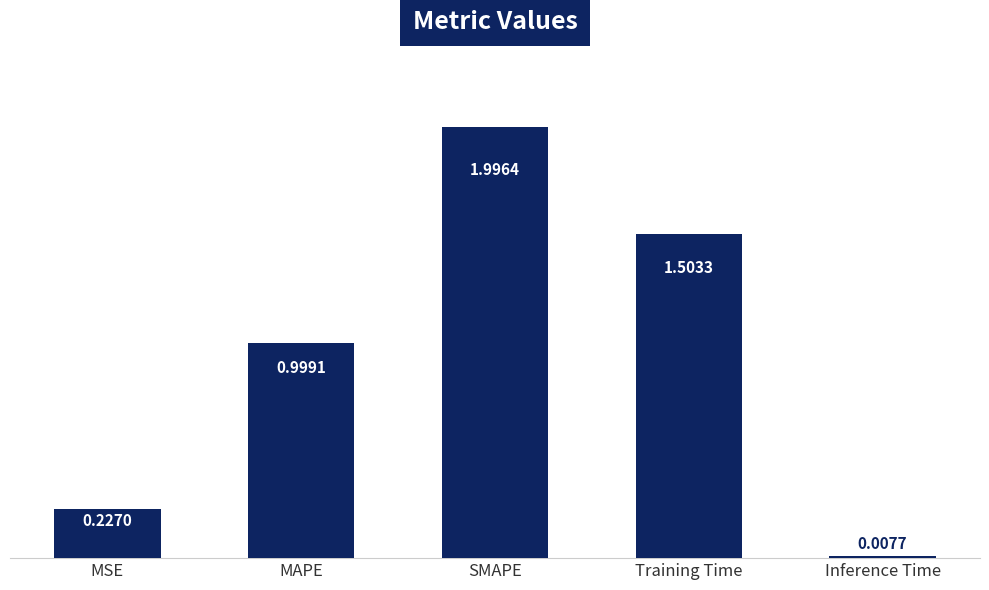

List the labels in order of value, largest first.

SMAPE, Training Time, MAPE, MSE, Inference Time